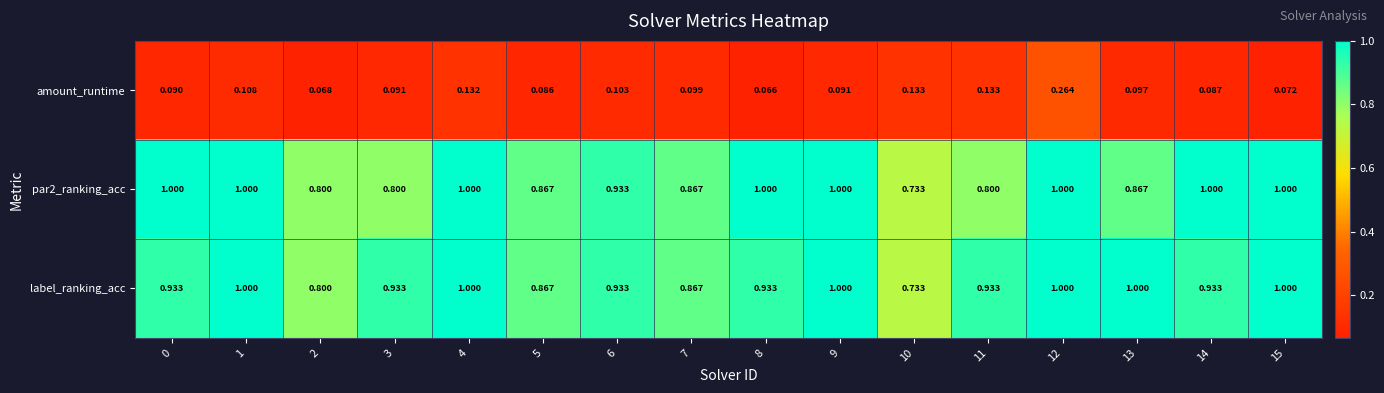

At how many categories does at least one series exceed 0?

16